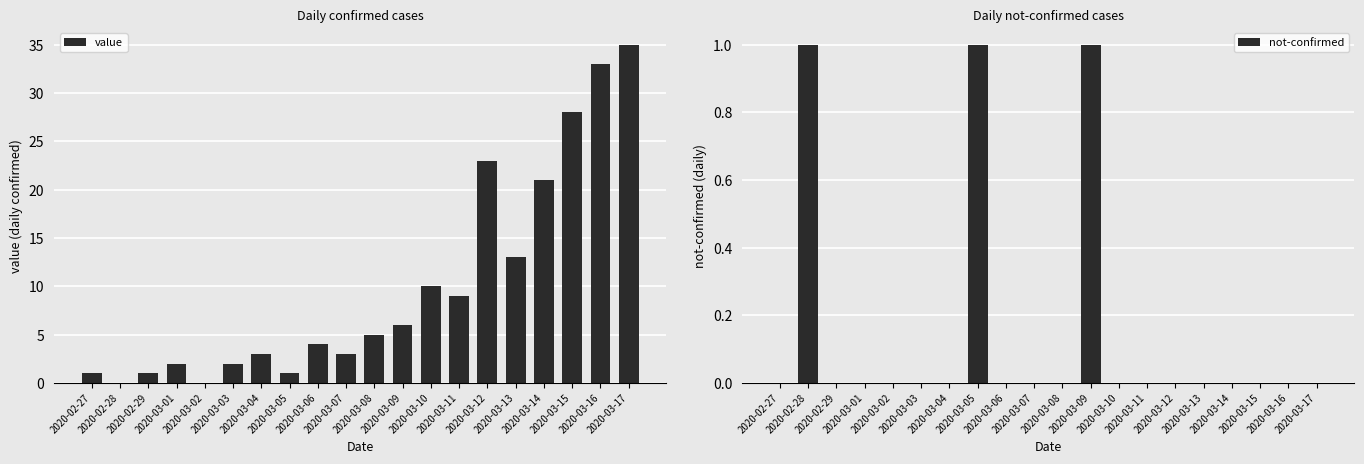

List the series in order of their peak value, highest first.

value, not-confirmed